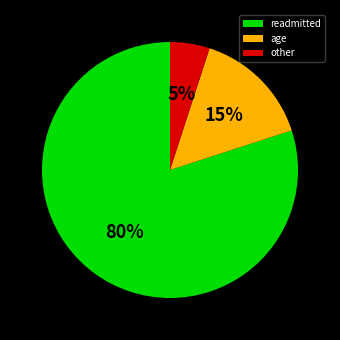

To the nearest percent, what is the average slice percentage?

33%